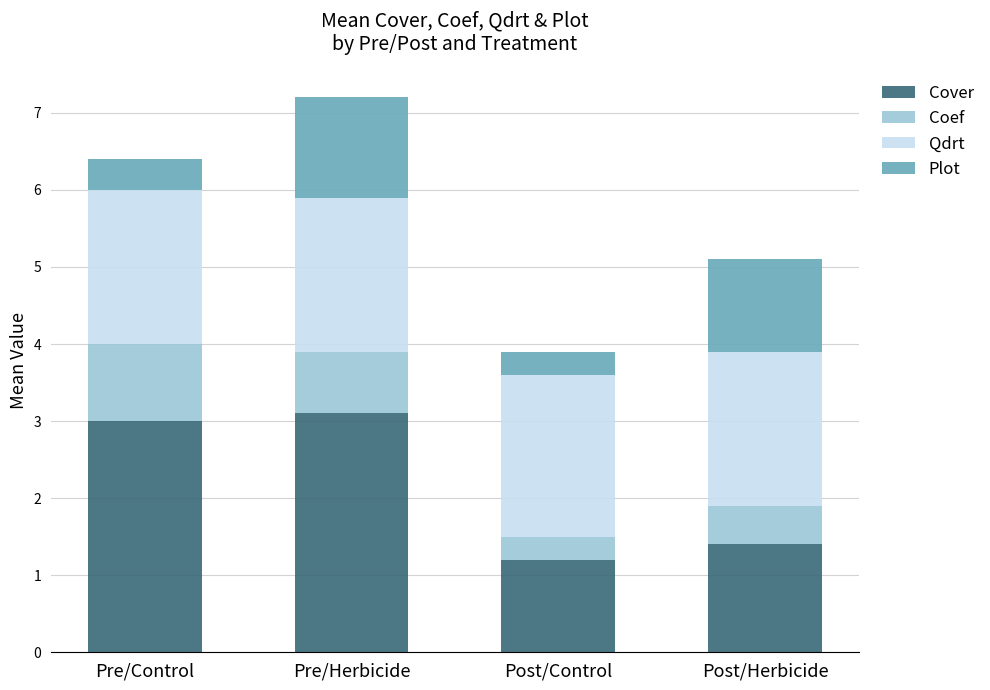

What is the total value across all series at Pre/Control?

6.4